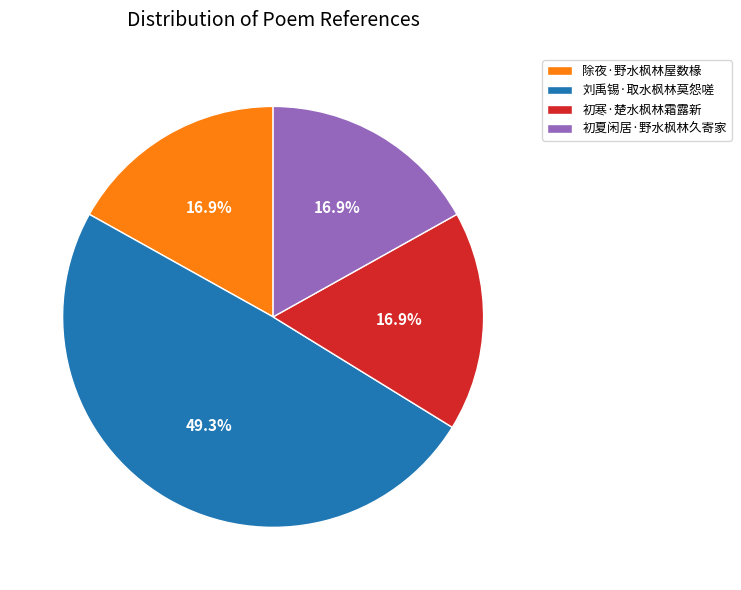

To the nearest percent, what is the combined percentage of 初寒·楚水枫林霜露新 and 除夜·野水枫林屋数椽?

34%